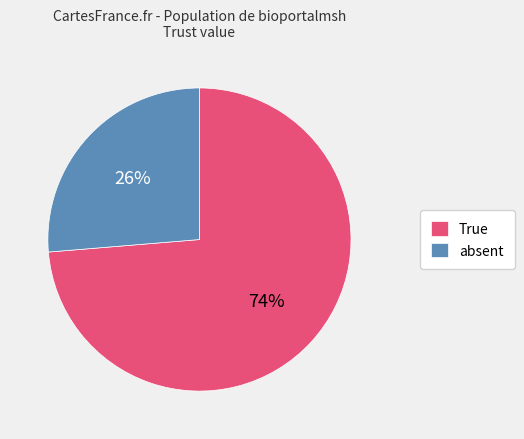

Which category accounts for the majority?

True